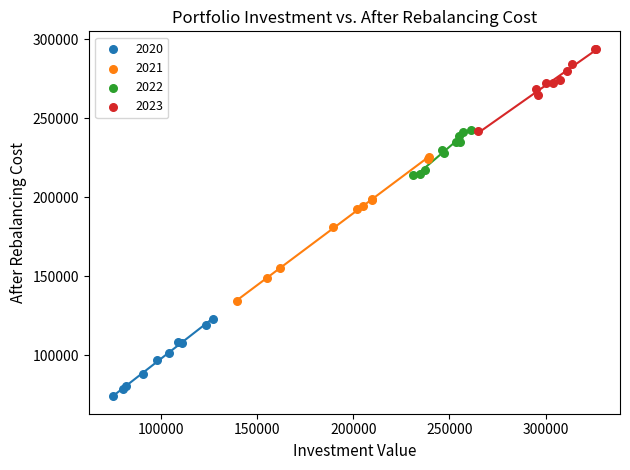

Which series contains the highest Y value?

2023